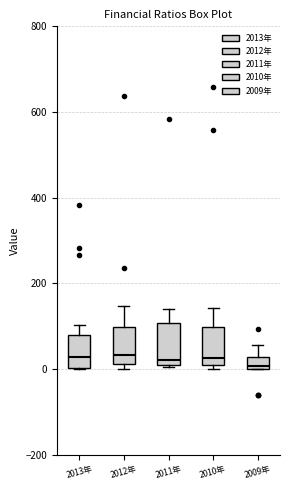

Where is the lower edge of the box for 2012年 on the y-axis? The values are not printed on the chart, so give them approximately, as read against the axis.

20